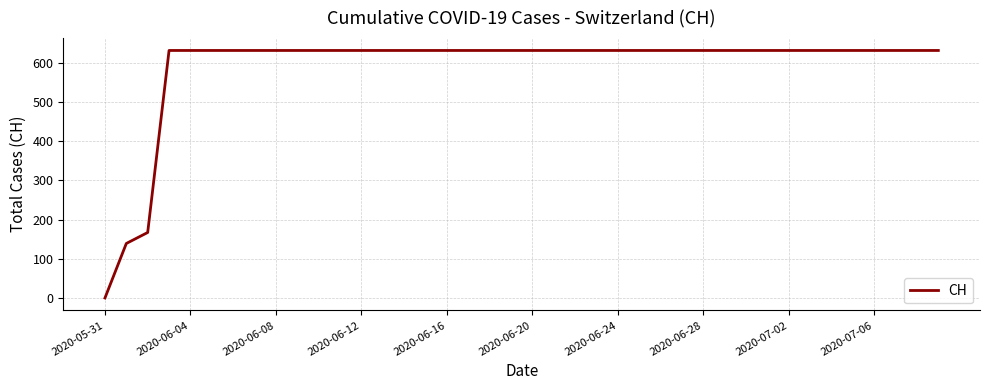

What is the difference between the maximum and minimum values?

631